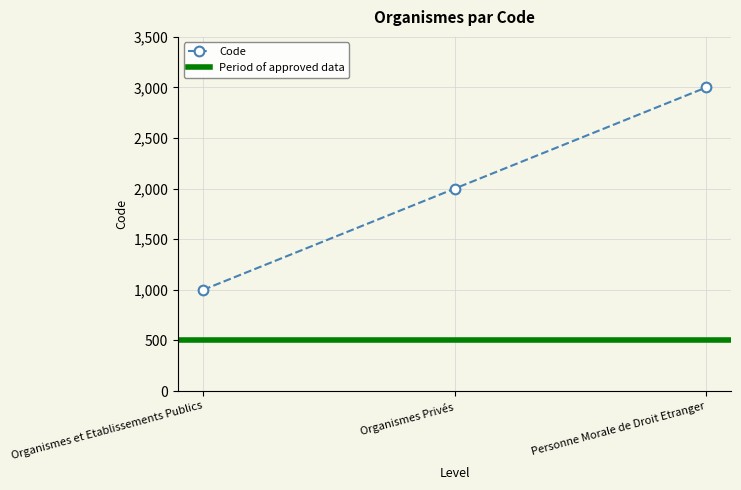

Reading left to right, list all the values displayed in this chart.

Organismes et Etablissements Publics=1000	Organismes Privés=2000	Personne Morale de Droit Etranger=3000